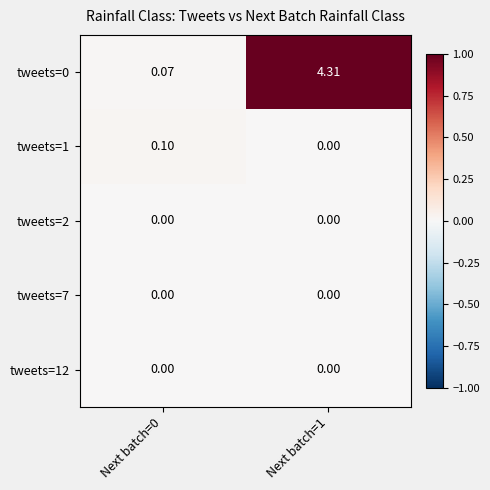

Reading left to right, what are all the values shown in this chart?

tweets=0: Next batch=0=0.1	Next batch=1=4.3
tweets=1: Next batch=0=0.1	Next batch=1=0.0
tweets=2: Next batch=0=0.0	Next batch=1=0.0
tweets=7: Next batch=0=0.0	Next batch=1=0.0
tweets=12: Next batch=0=0.0	Next batch=1=0.0